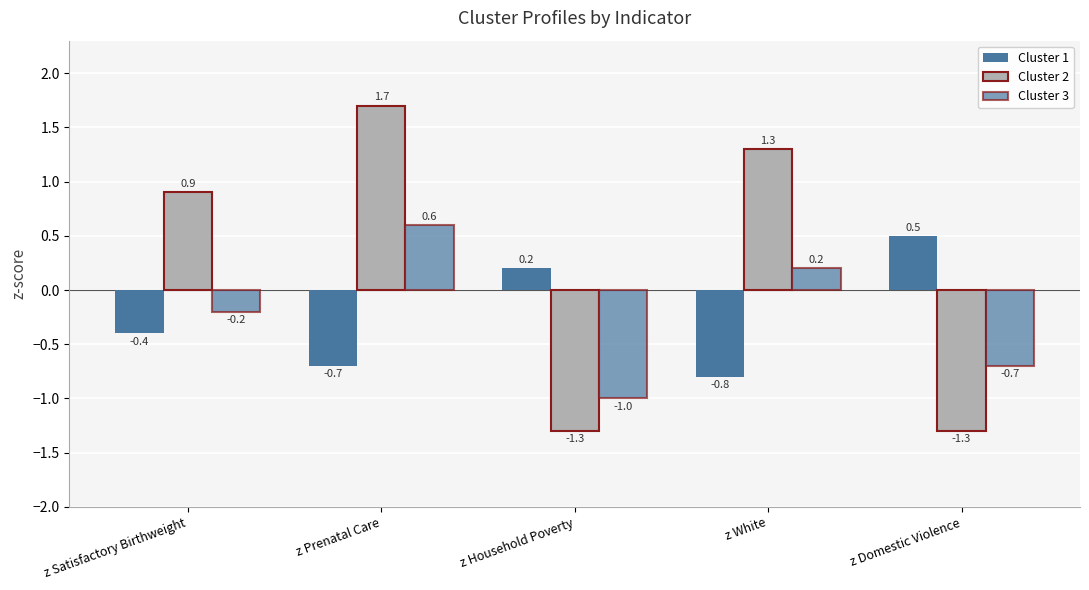

The value of Cluster 2 at z Prenatal Care is 3.1. True or false?

False